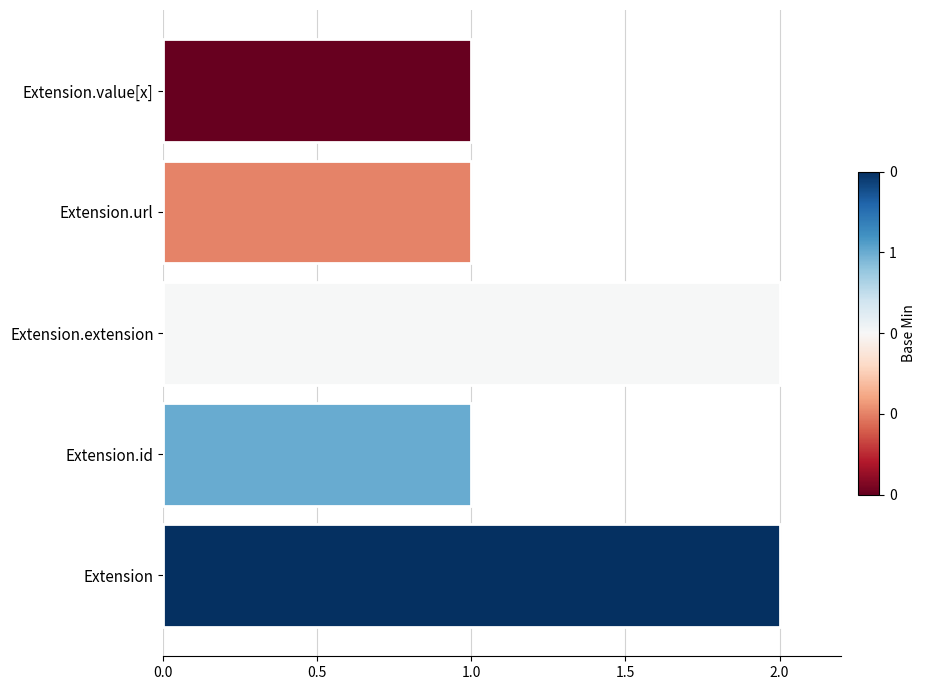

Reading bottom to top, transcribe all the data shown in this chart.

2	1	2	1	1